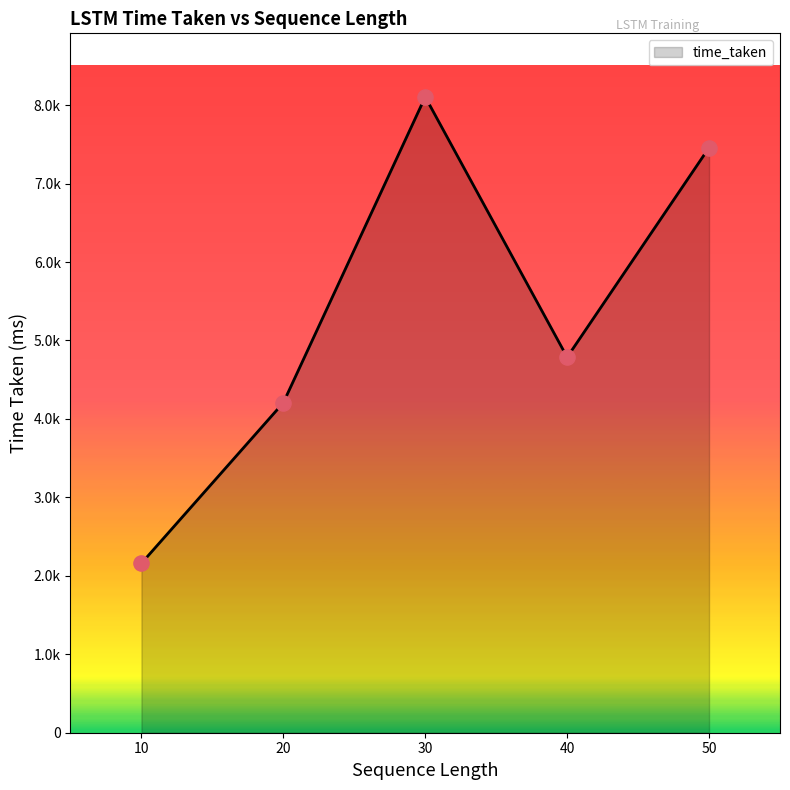

Which has a higher value, 20 or 50?

50